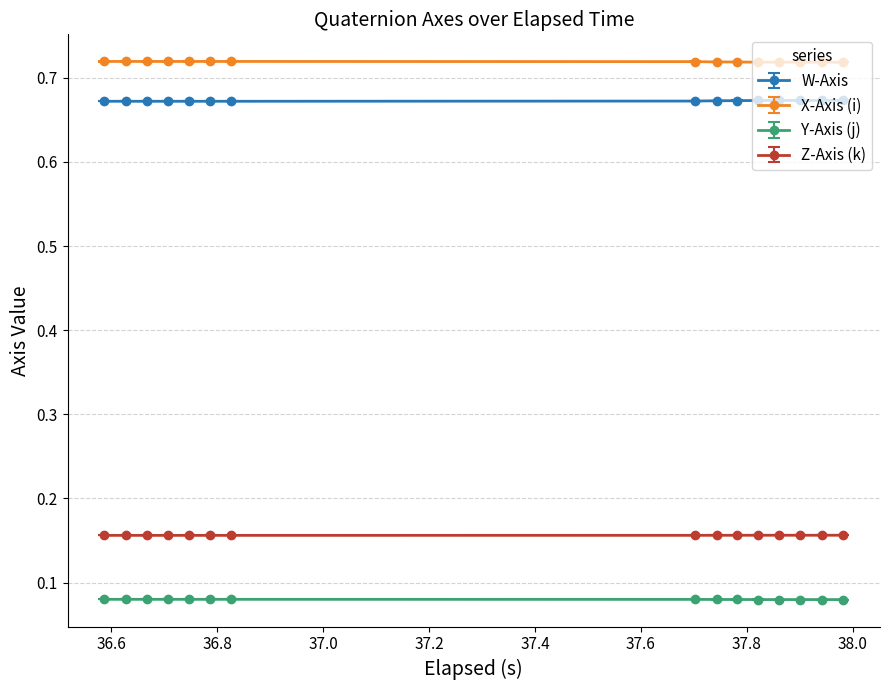

What are all the series names shown in the legend?

W-Axis, X-Axis (i), Y-Axis (j), Z-Axis (k)